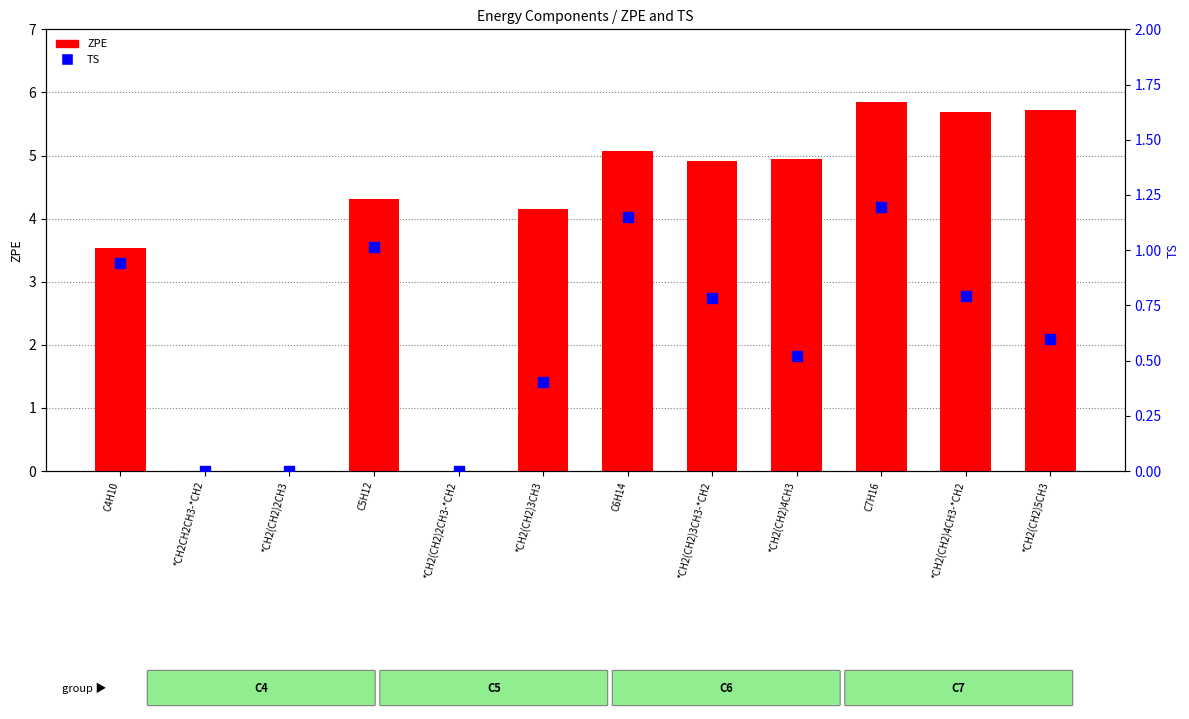

At how many categories does at least one series exceed 3?

9